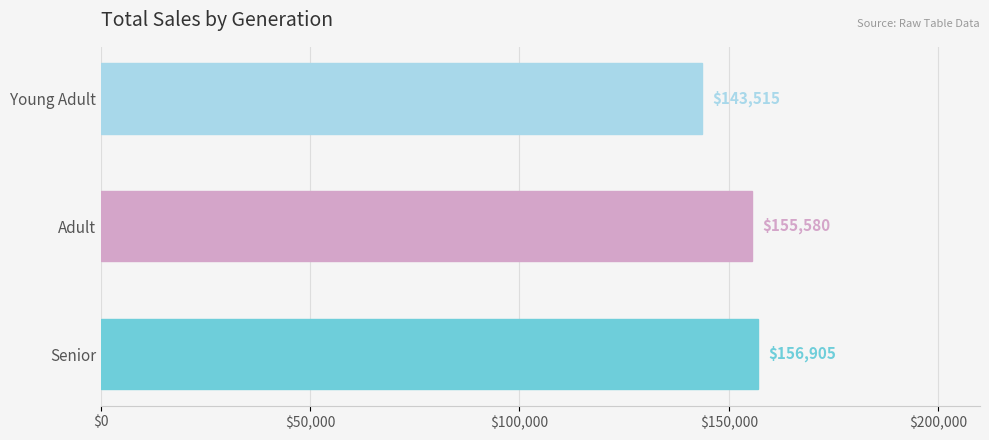

Which label corresponds to the smallest value in the chart?

Young Adult